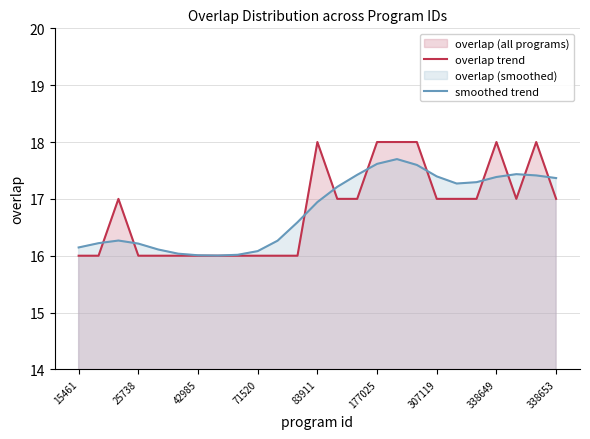

Reading left to right, extract all data points from this chart.

overlap trend: 16.0	16.0	17.0	16.0	16.0	16.0	16.0	16.0	16.0	16.0	16.0	16.0	18.0	17.0	17.0	18.0	18.0	18.0	17.0	17.0	17.0	18.0	17.0	18.0	17.0
smoothed trend: 16.1	16.2	16.3	16.2	16.1	16.0	16.0	16.0	16.0	16.1	16.3	16.6	16.9	17.2	17.4	17.6	17.7	17.6	17.4	17.3	17.3	17.4	17.4	17.4	17.4